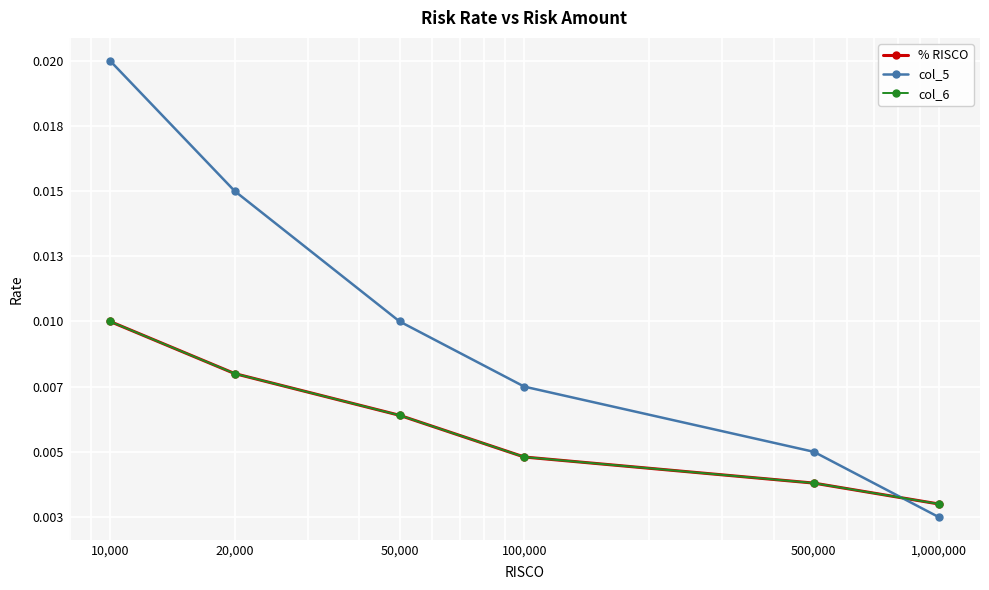

Which category has the highest value in the % RISCO series?

10,000